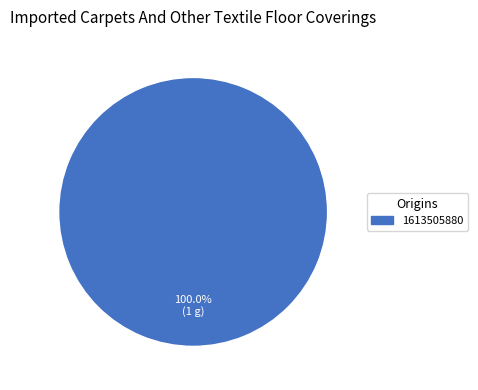

How many segments does this pie chart have?

1